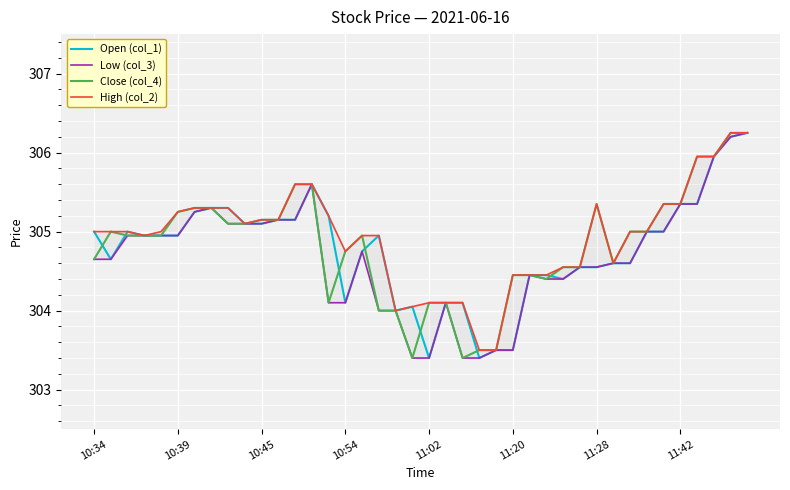

What position from the right is 37?

3